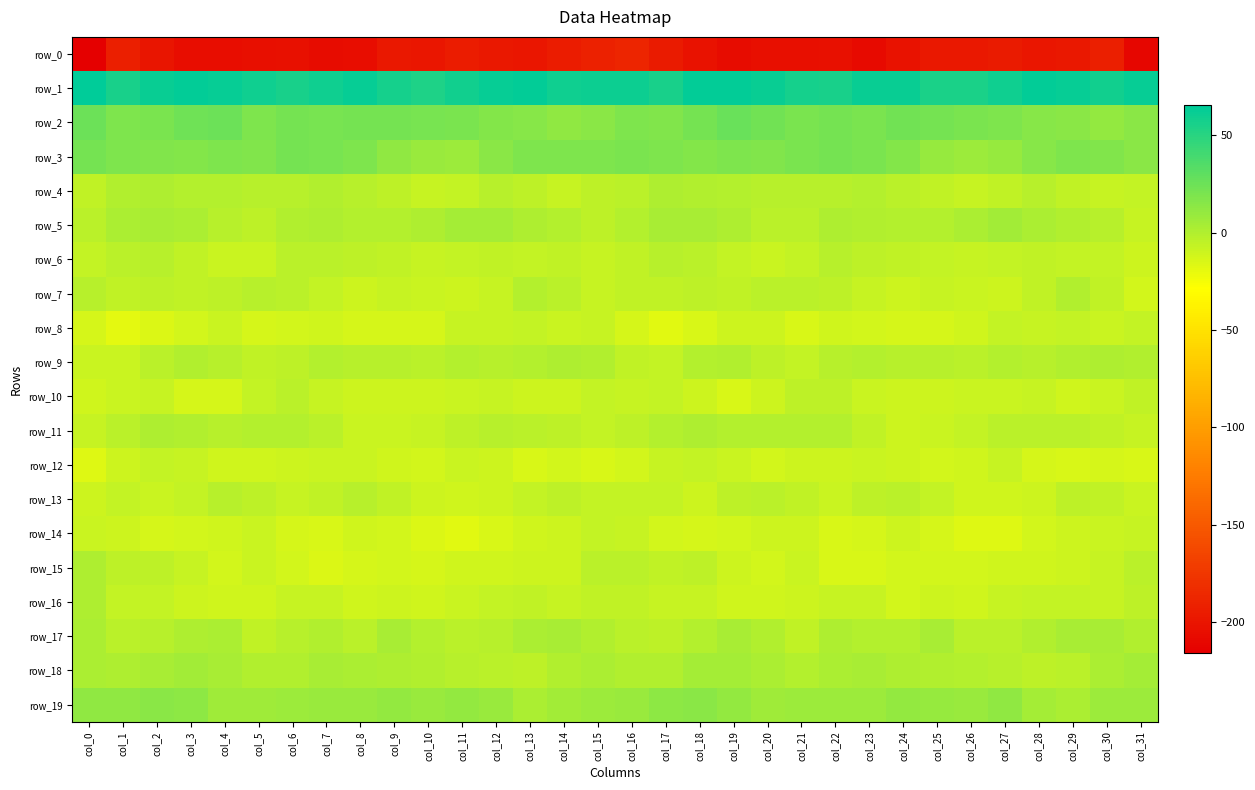

Which series has the largest total across all categories?

row_1